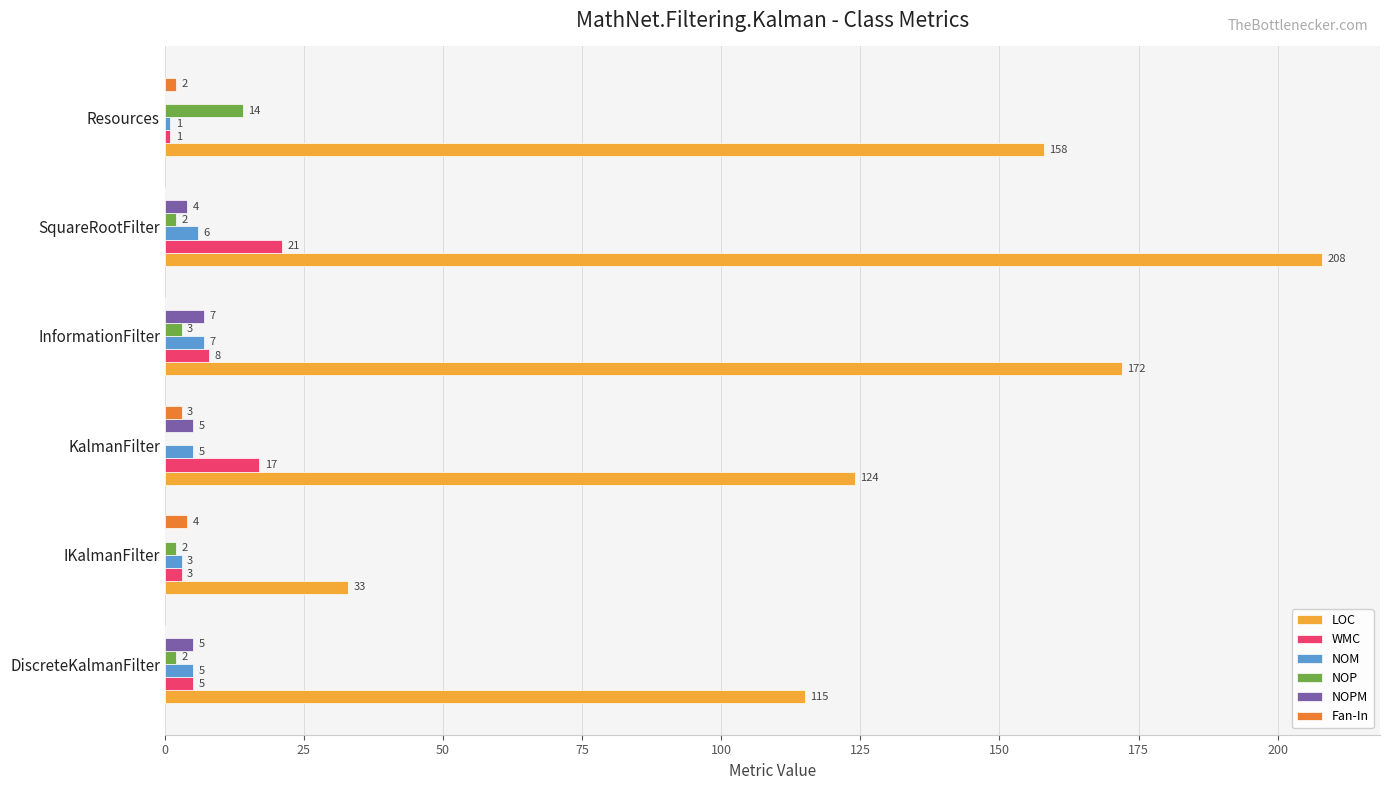

Is it true that NOM equals 6 at SquareRootFilter?

True